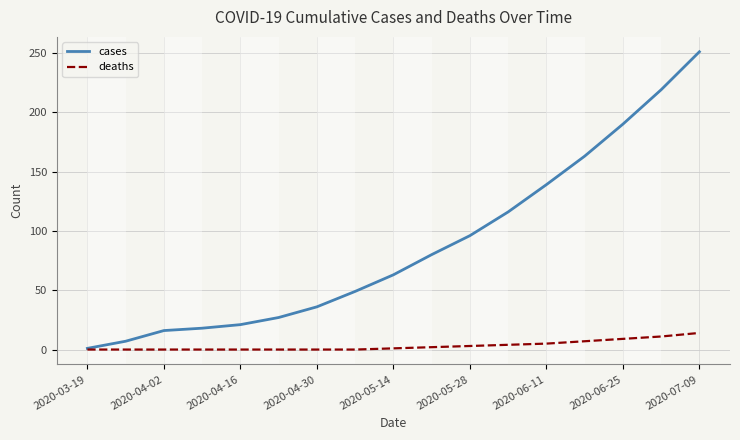

Which series has the widest spread of values?

cases